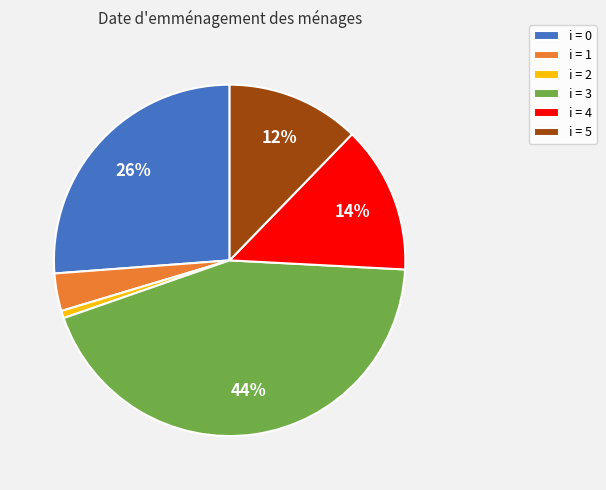

Does i = 3 represent more than half of the total?

No